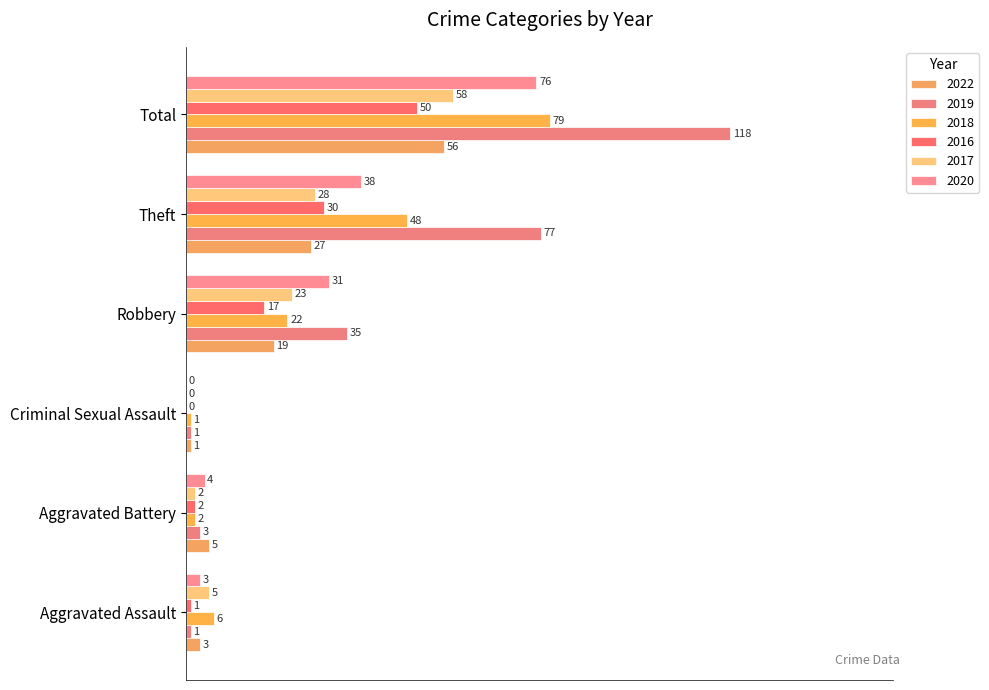

What is the difference between the 2020 values at Theft and Total?

32.2